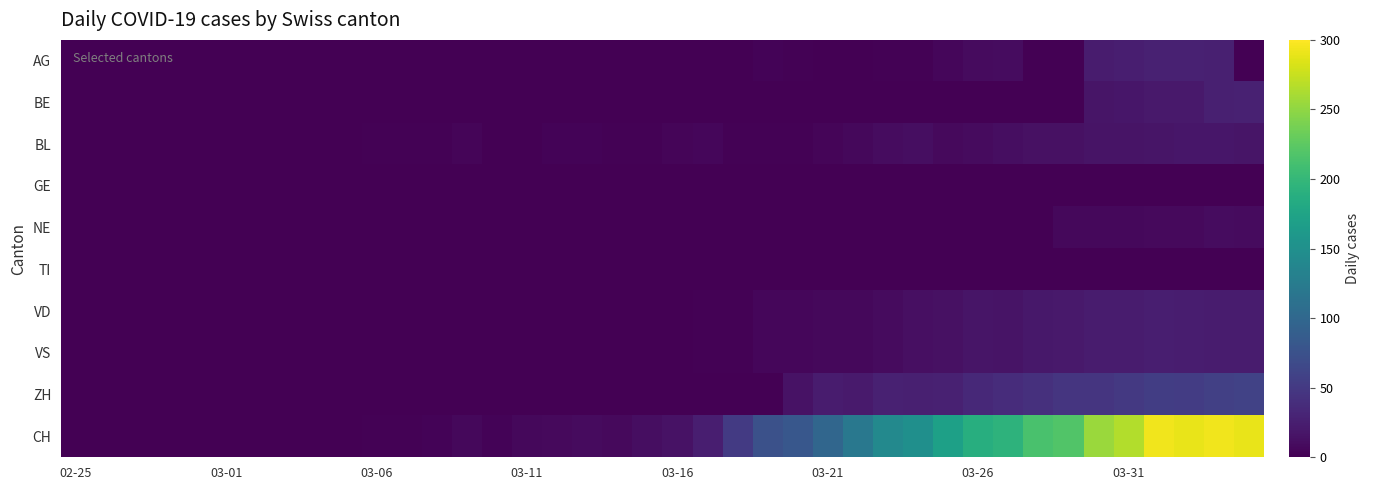

Which series has the largest total across all categories?

CH